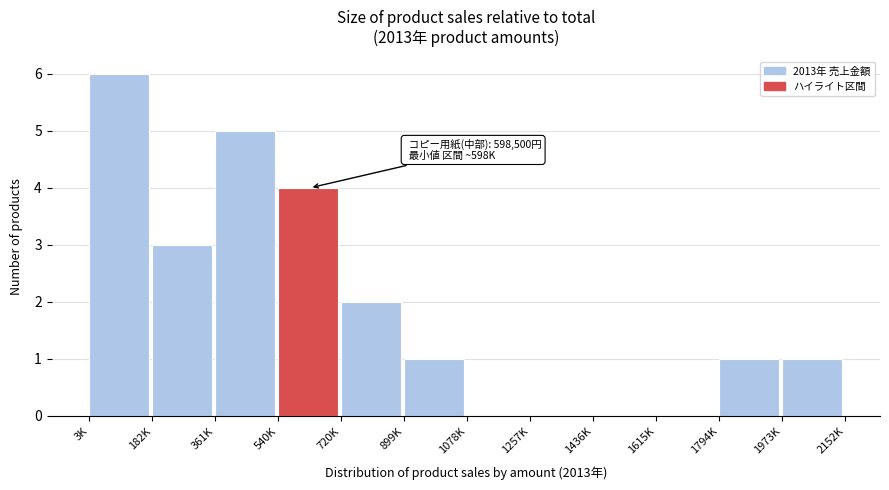

Reading left to right, transcribe all the data shown in this chart.

3K=6	182K=3	361K=5	540K=4	720K=2	899K=1	1078K=0	1257K=0	1436K=0	1615K=0	1794K=1	1973K=1